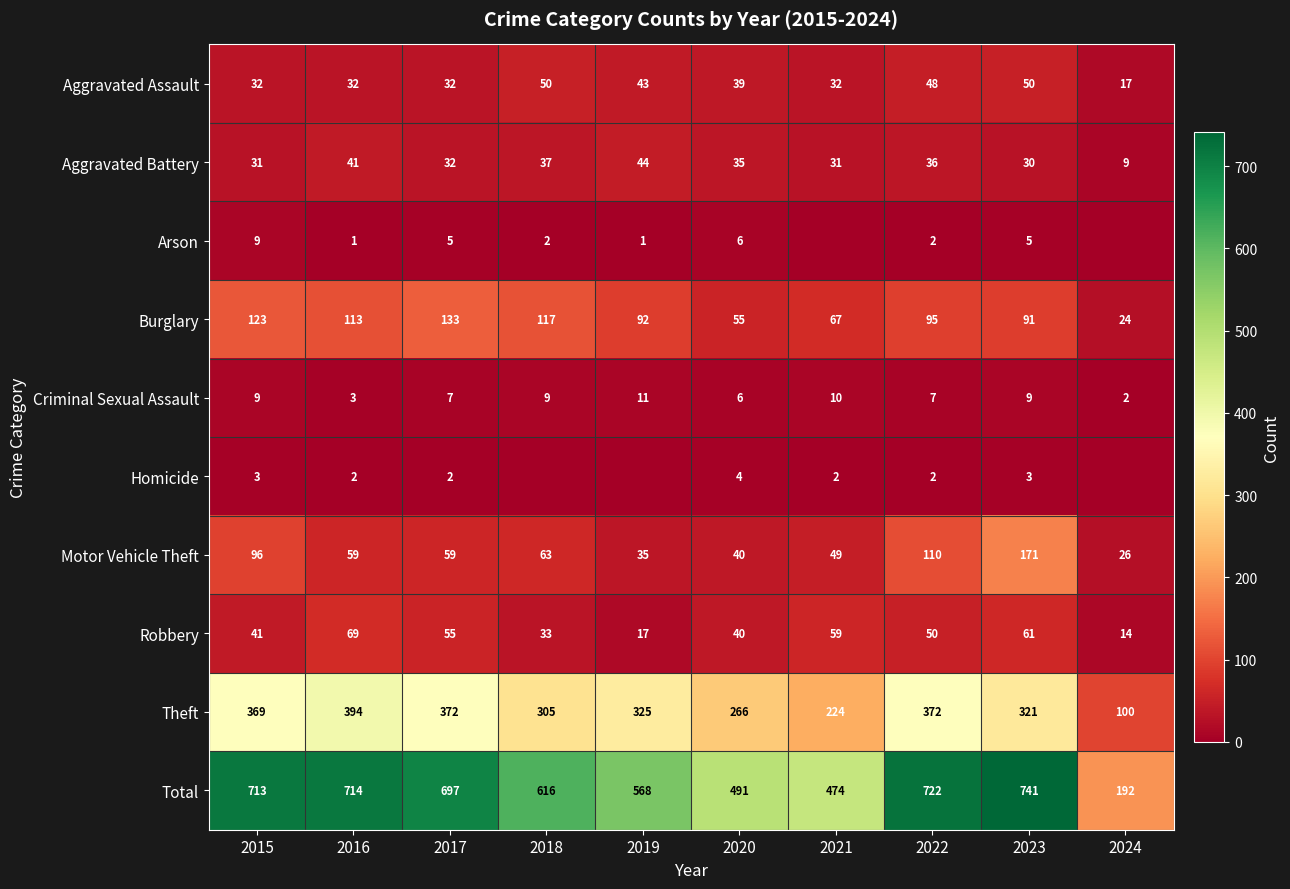

What is the maximum value shown in the chart?

741